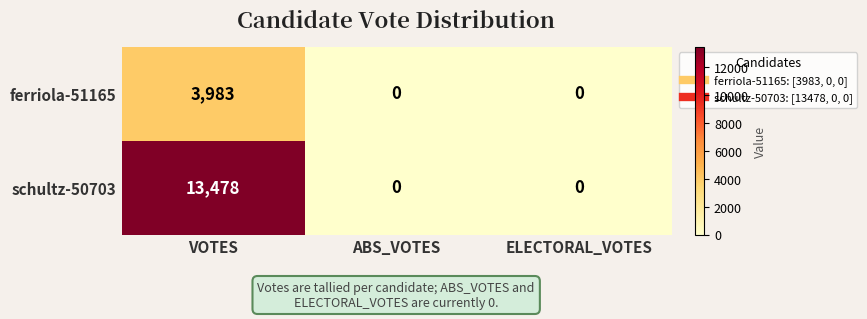

Reading right to left, list all the values displayed in this chart.

ferriola-51165: ELECTORAL_VOTES=0	ABS_VOTES=0	VOTES=3983
schultz-50703: ELECTORAL_VOTES=0	ABS_VOTES=0	VOTES=13478